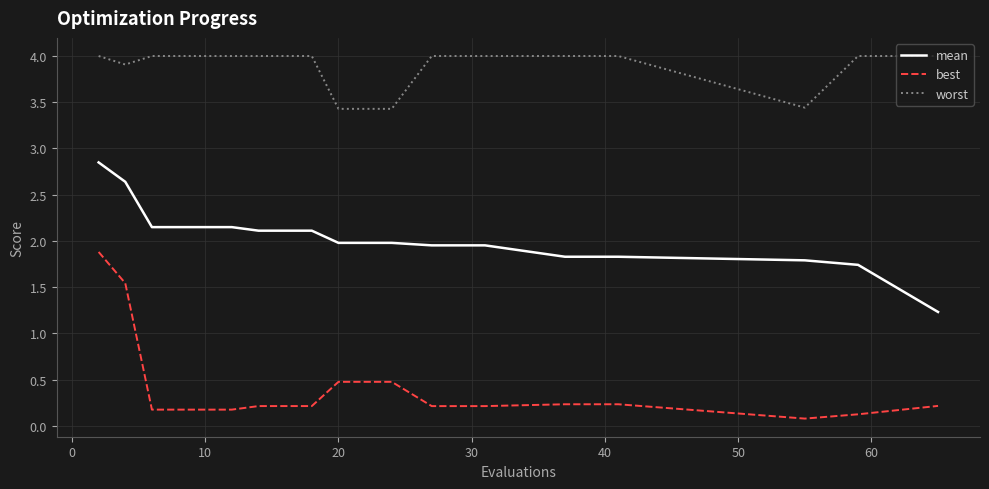

What is the difference between the maximum and minimum values in the best series?

1.8